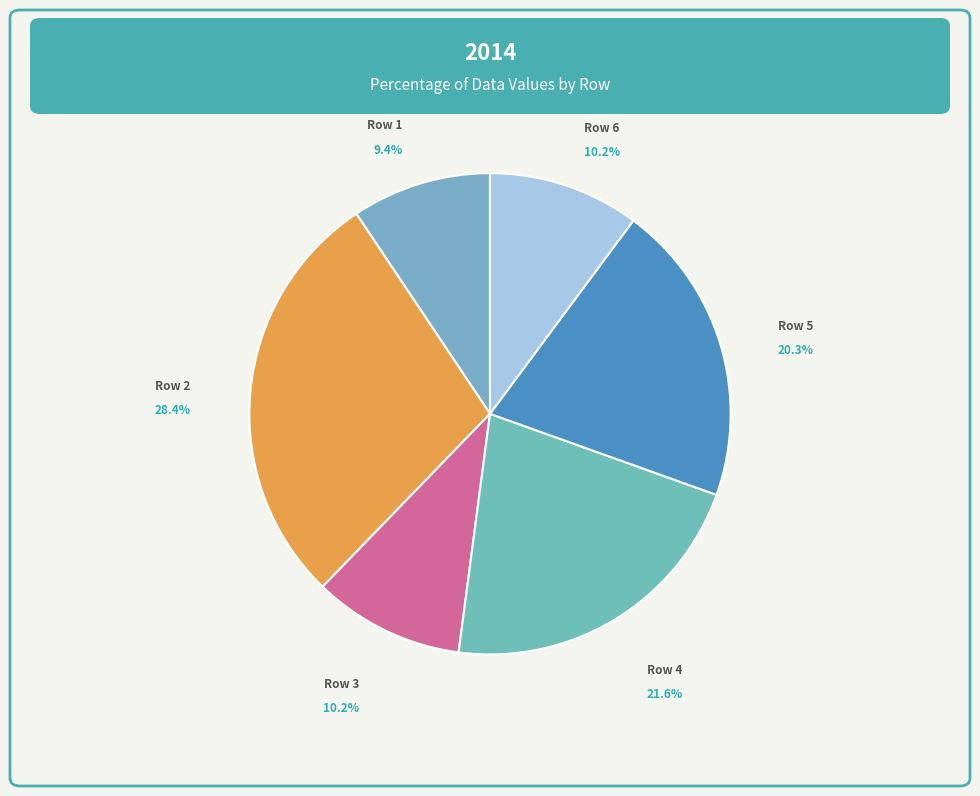

What percentage is NOT represented by Row 6?

89.8%